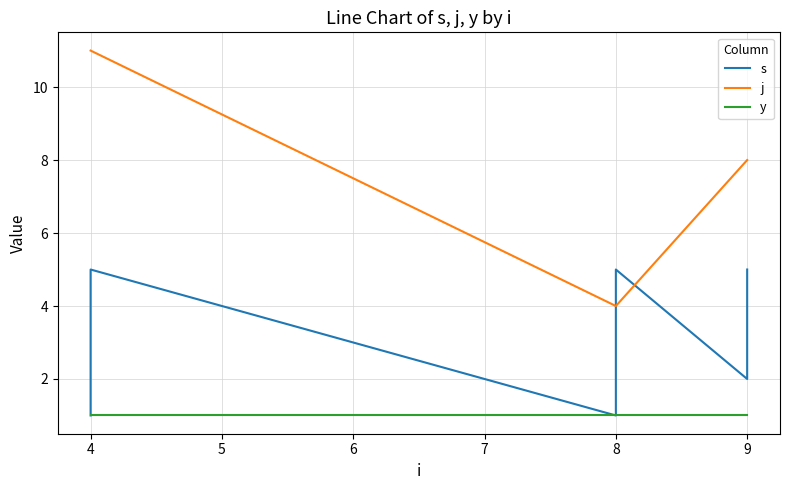

What is the minimum value shown in the chart?

1